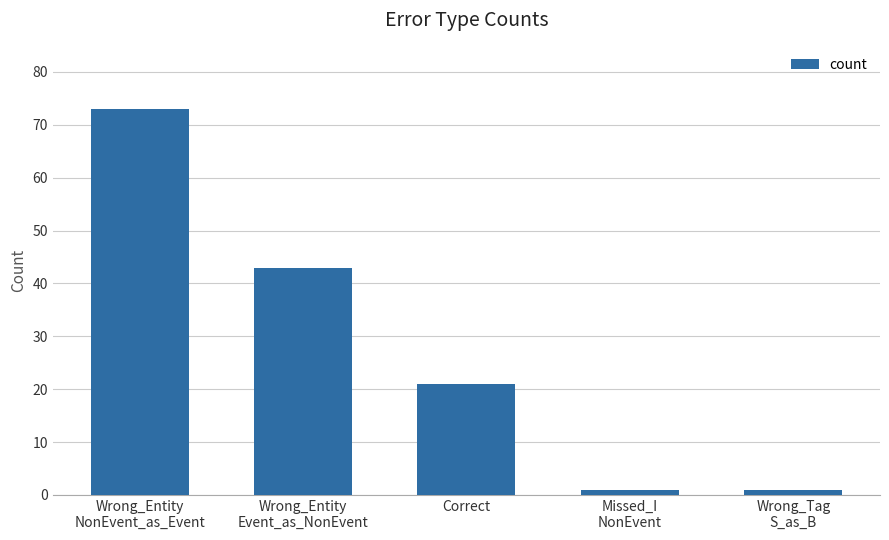

Is it true that the value at Wrong_Entity
Event_as_NonEvent is 43?

True